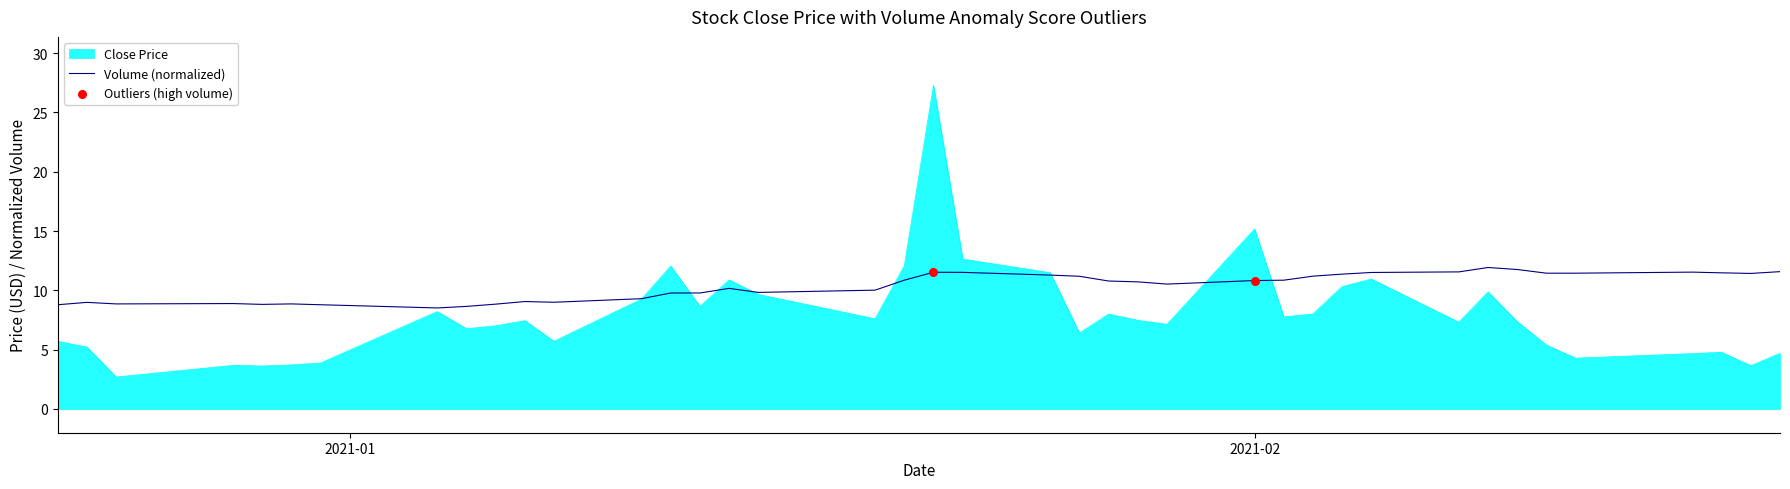

What is the minimum value shown in the chart?

2.7